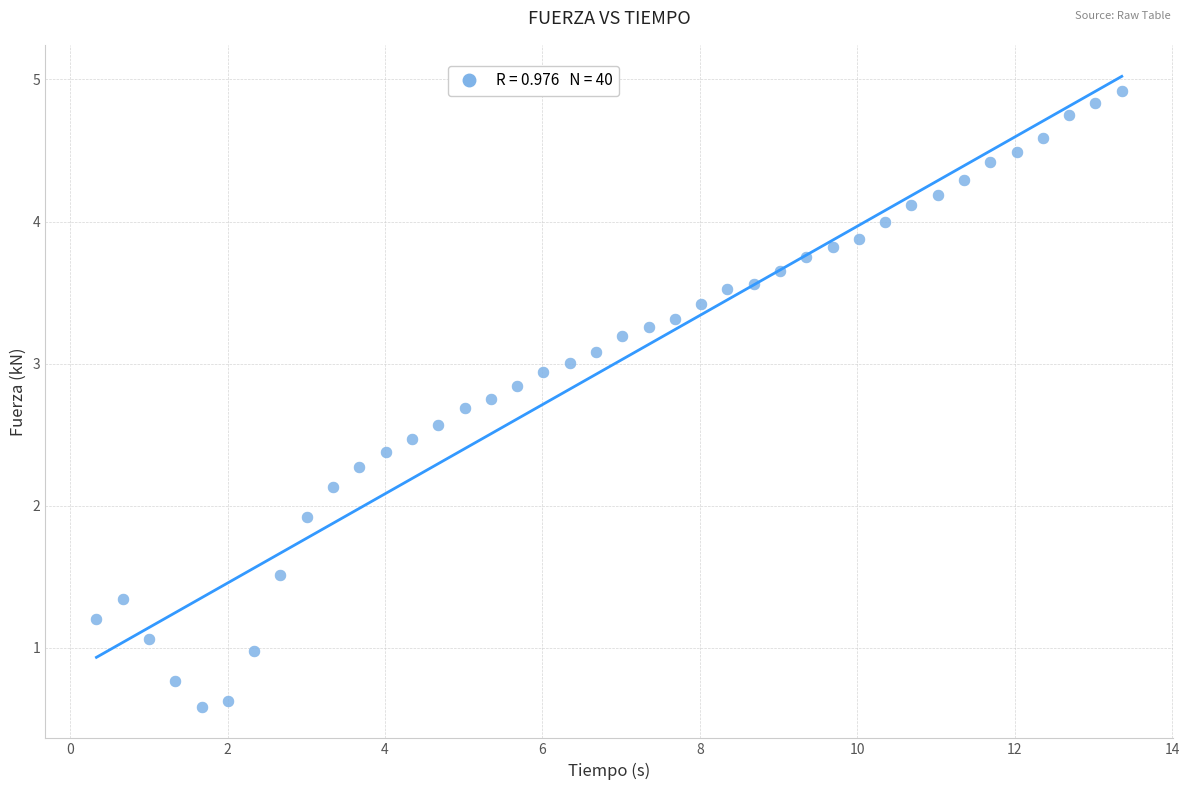

What is the range of Y values (max minus min)?

4.3